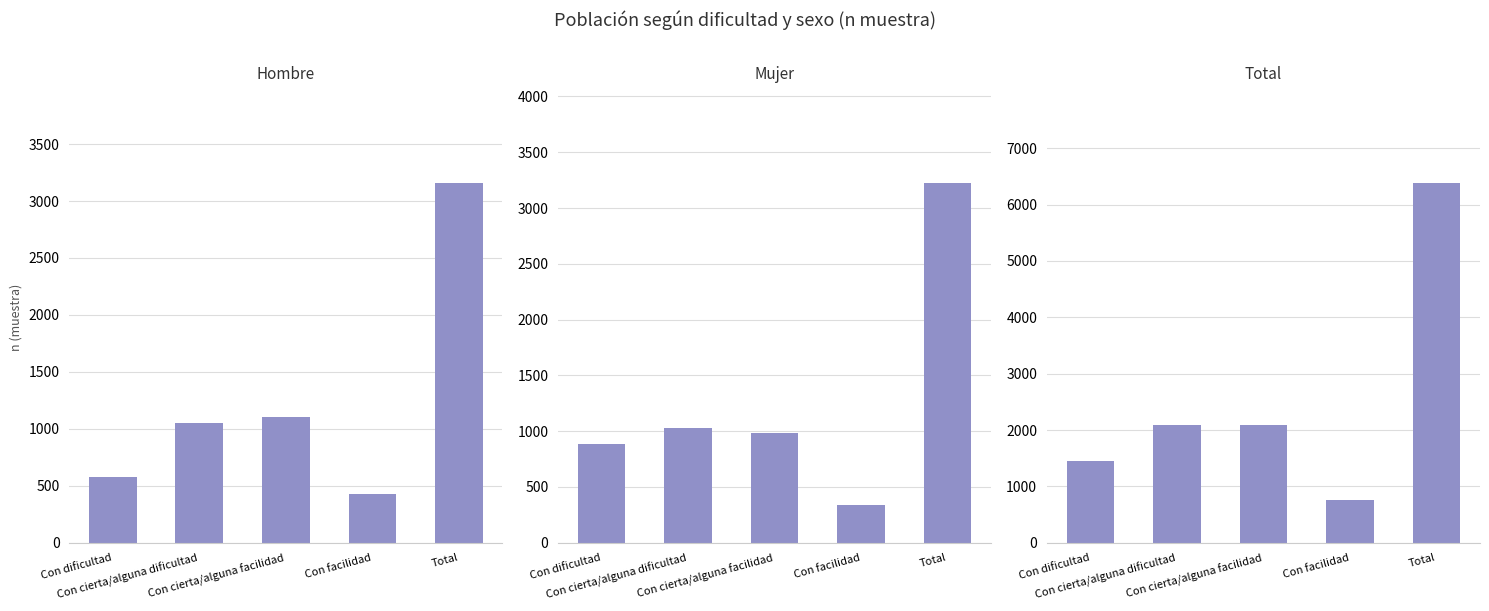

The value of Total at Total is 3238. True or false?

False